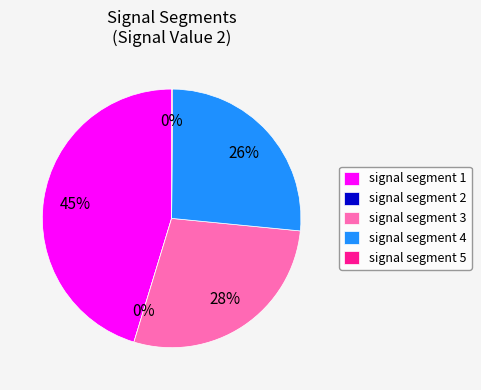

What is the largest slice in the pie chart?

signal segment 1